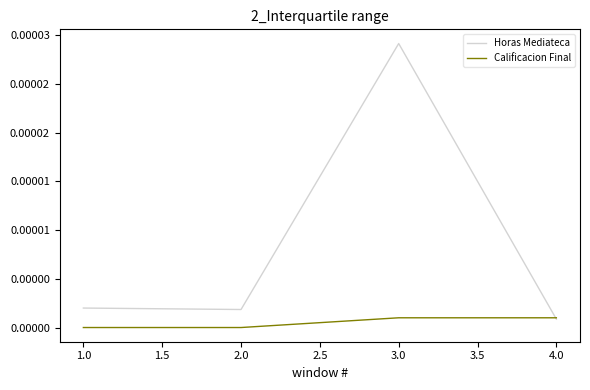

Between 1.0 and 2.0, which is larger?

1.0